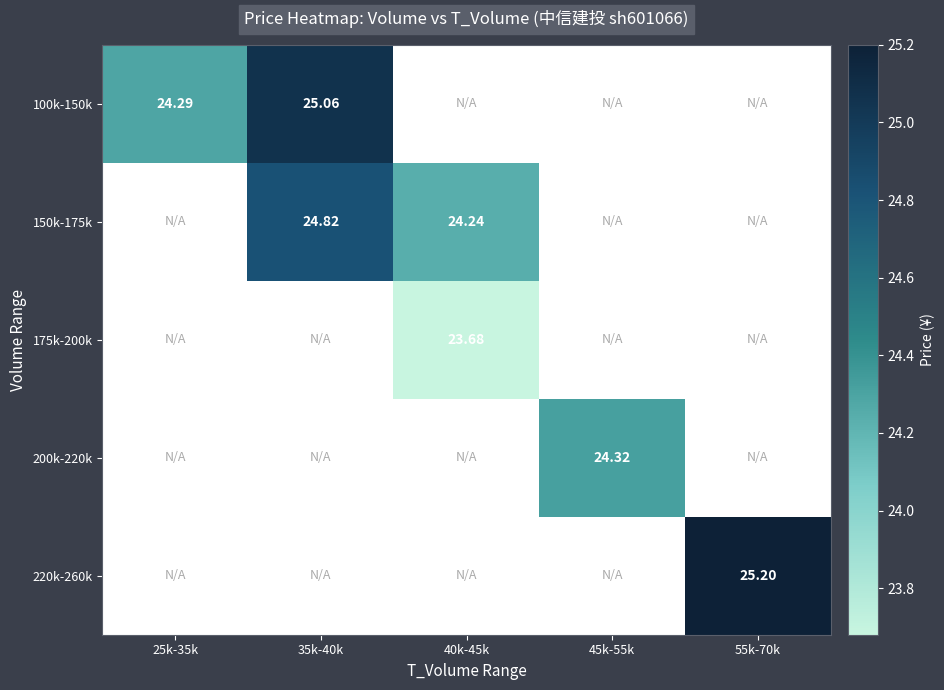

How many positive values does the 220k-260k series have?

1